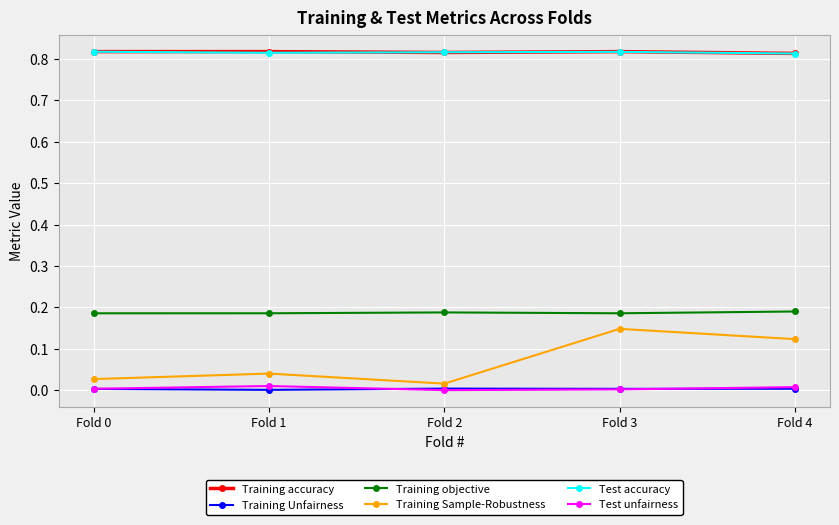

How many interior local valleys does the Training Sample-Robustness series have?

1